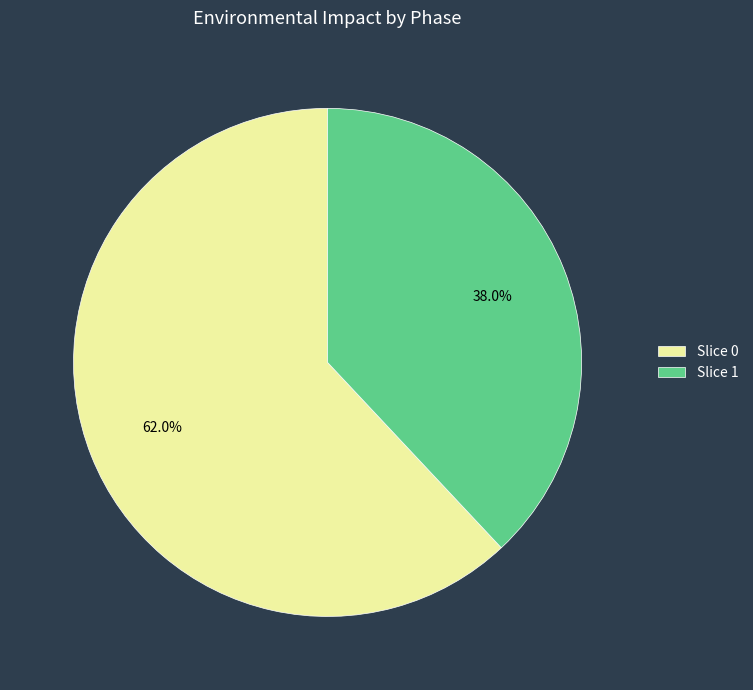

Which slice represents more than half of the pie?

Slice 0